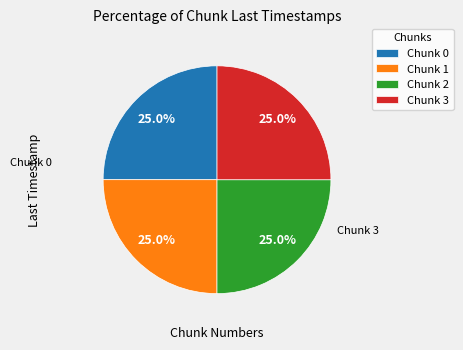

Is there any slice that represents more than half of the pie?

No